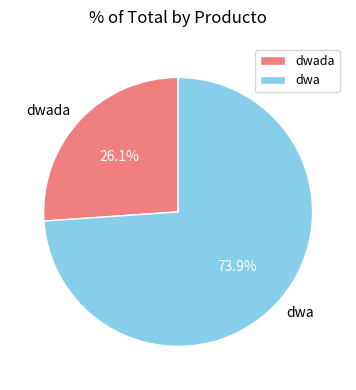

The dwada slice represents 38% of the pie. True or false?

False